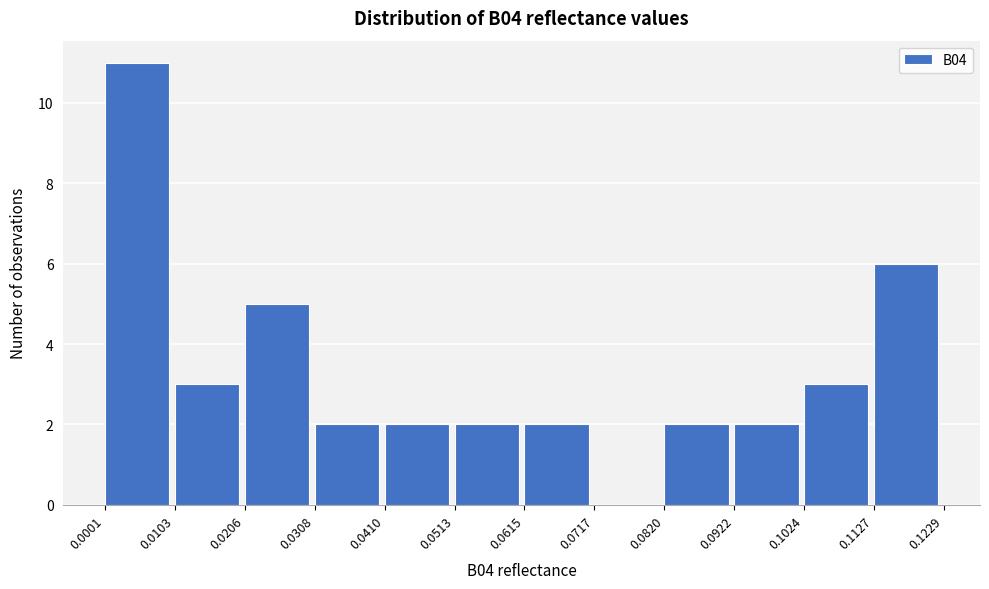

How tall is the bar that spans 0.0615 to 0.0717 on the x-axis? The values are not printed on the chart, so give them approximately, as read against the axis.

2